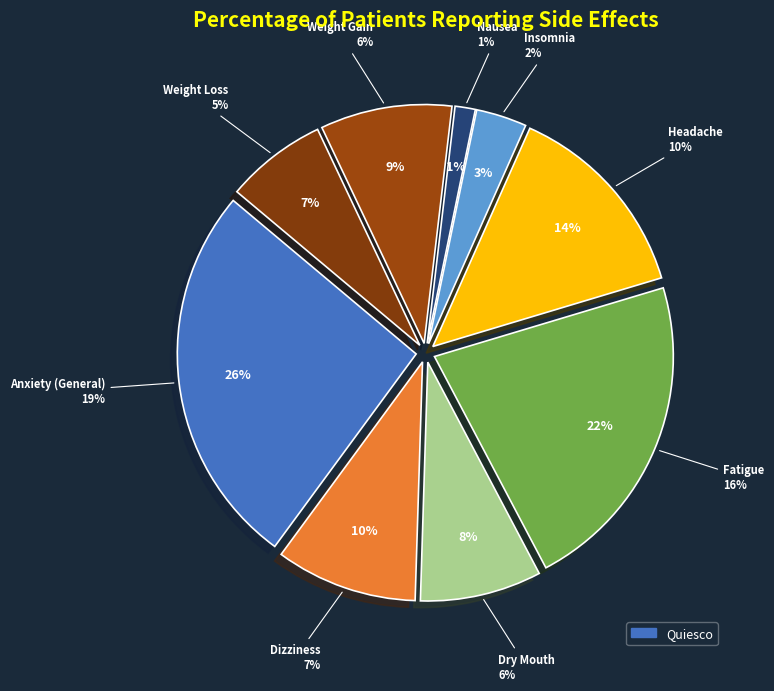

How many segments does this pie chart have?

9